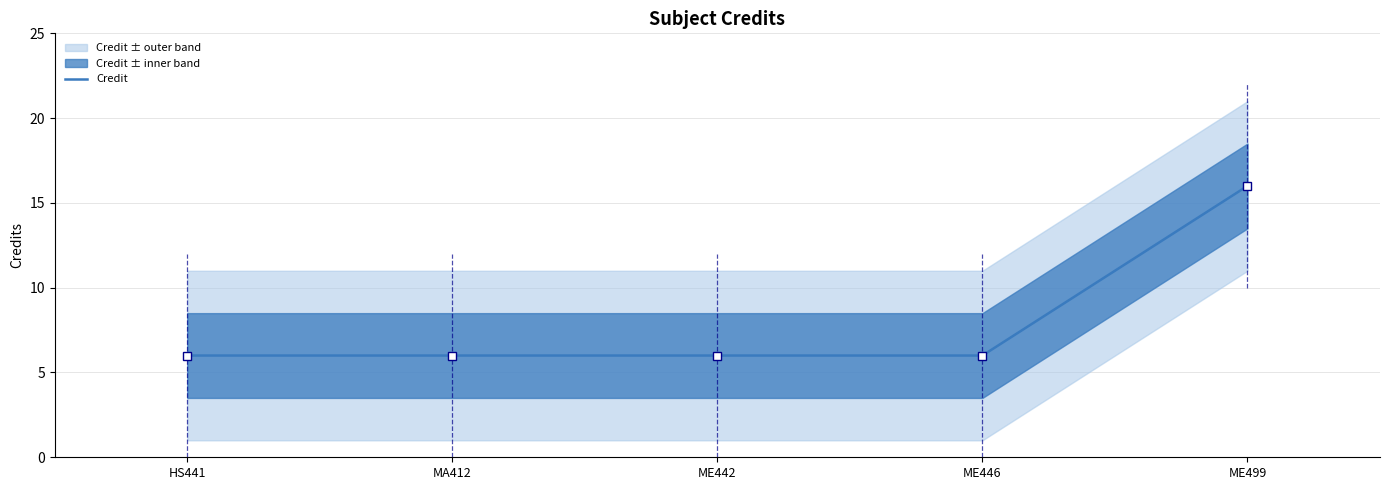

How many values are between 6 and 7?

4